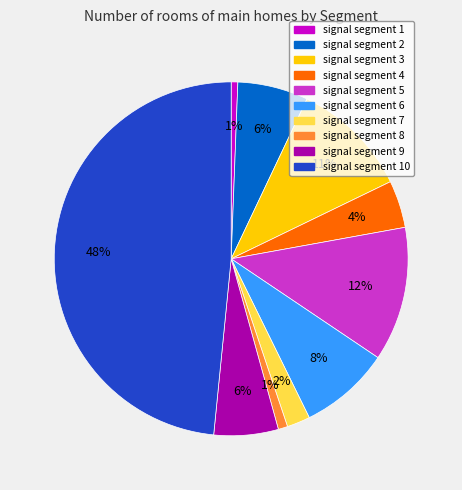

Is there a majority slice in this chart?

No